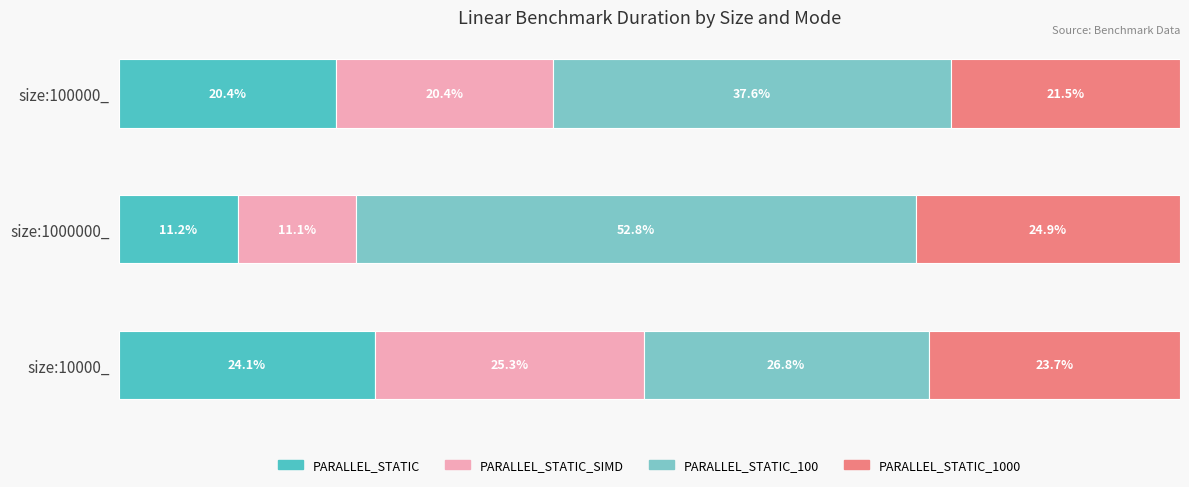

At which label does PARALLEL_STATIC reach its minimum?

size:1000000_